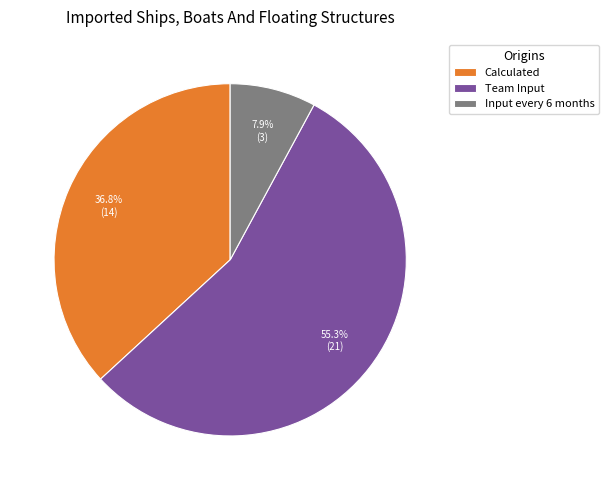

To the nearest percent, what is the combined percentage of Input every 6 months and Team Input?

63%